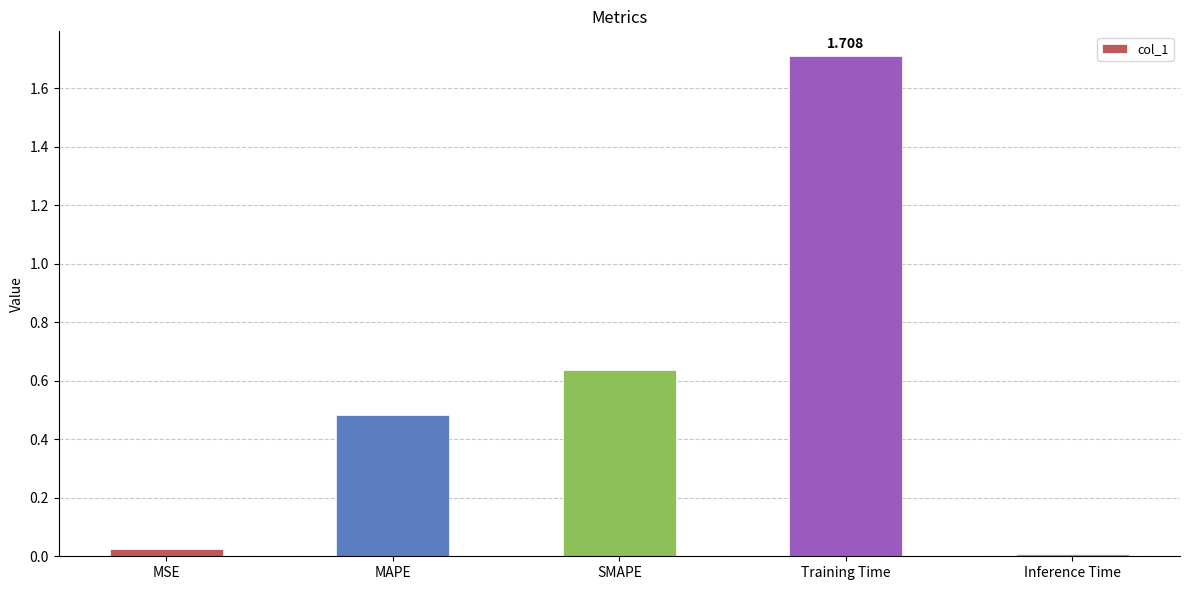

What position from the left is Inference Time?

5